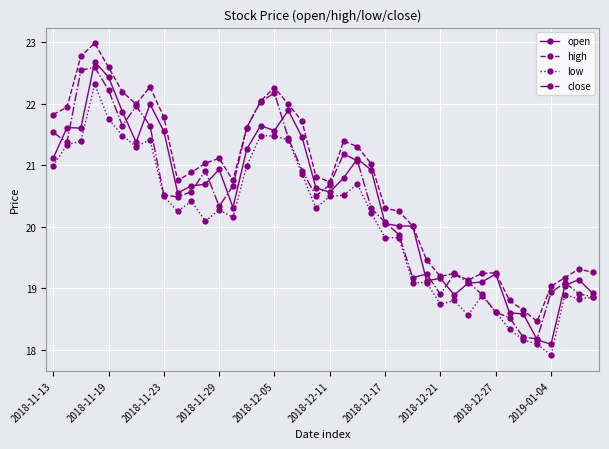

True or false: low has more than 0 interior local peaks.

True